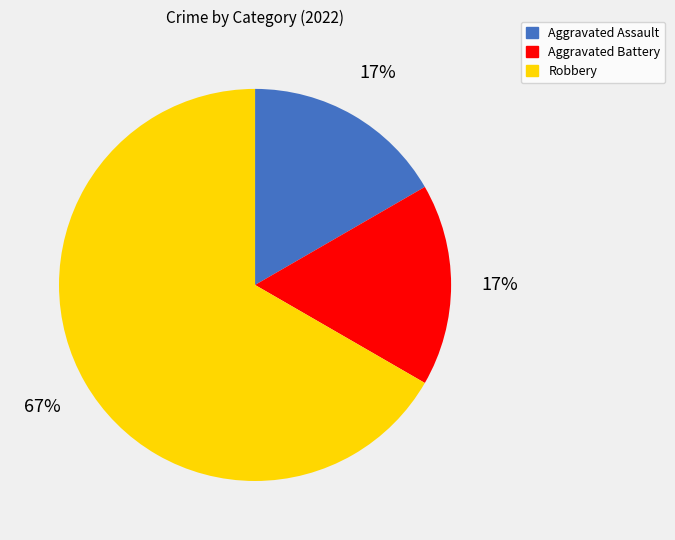

To the nearest percent, what portion does Aggravated Battery represent?

17%